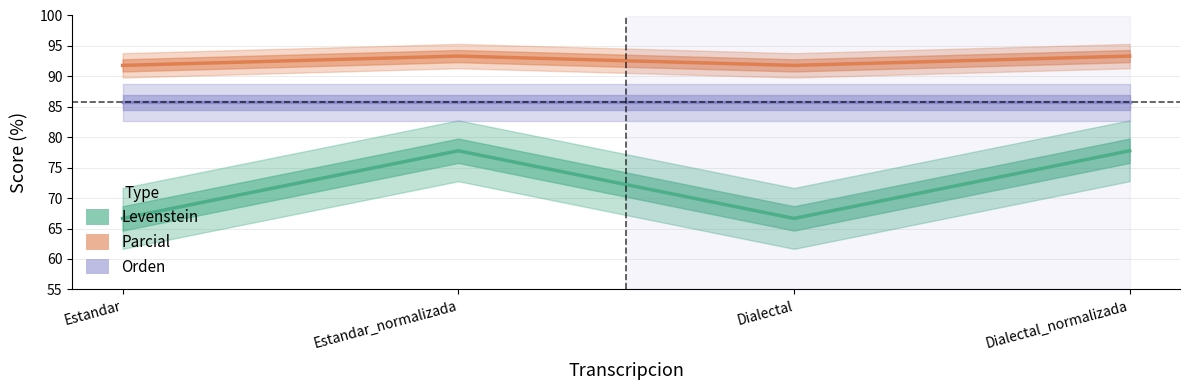

Rank the series by their average value, from lowest to highest.

Levenstein, Orden, Parcial